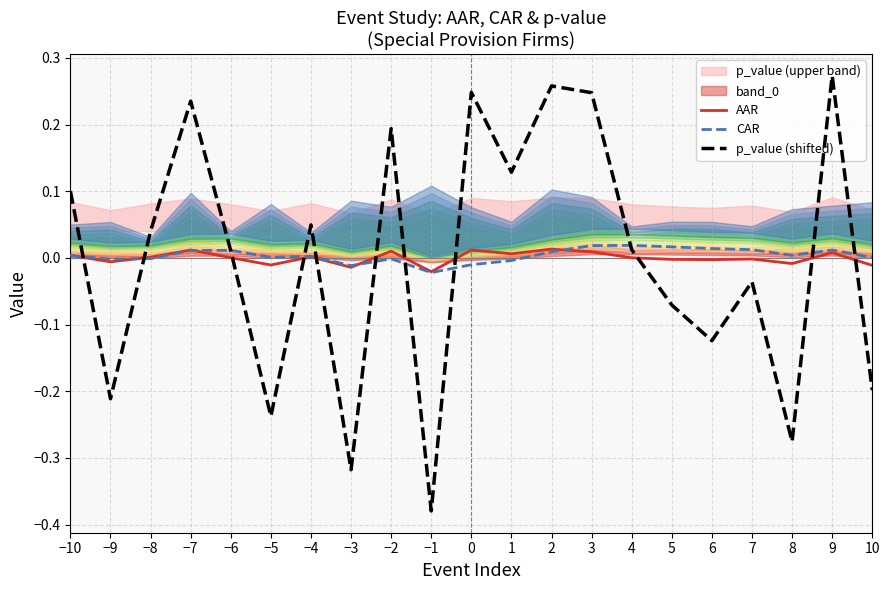

At which category does the chart reach its peak across all series?

9